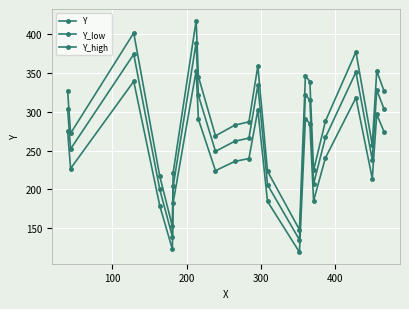

What is the label of the 20th point from the right?

200